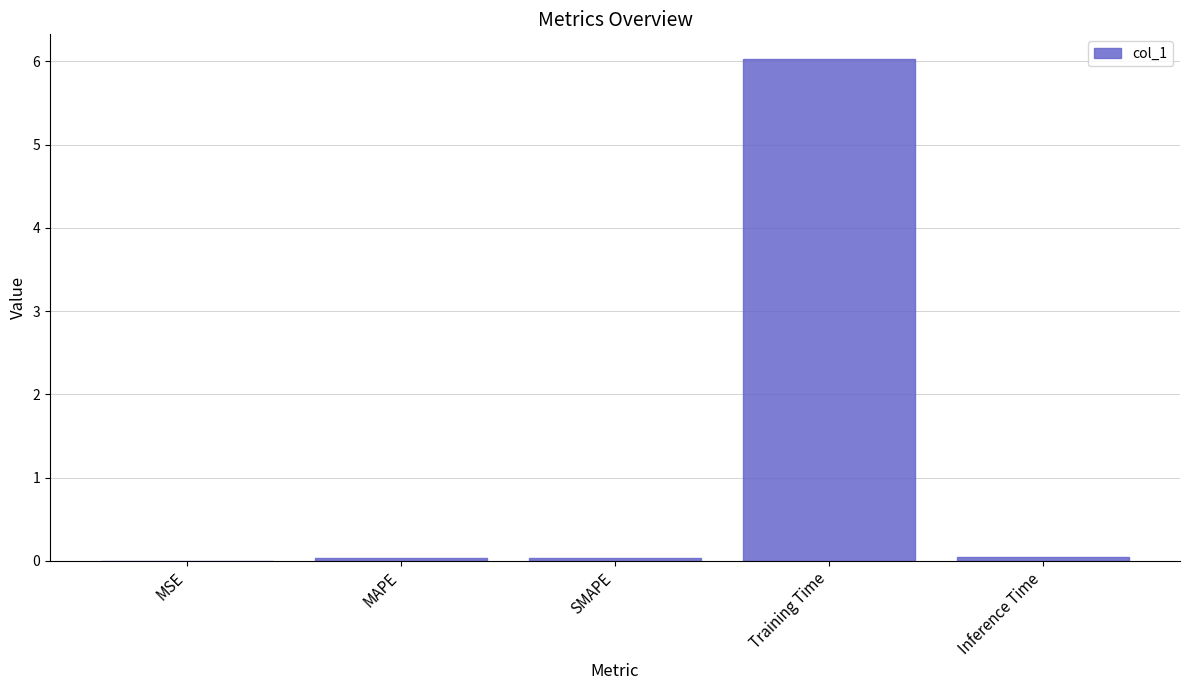

Read the value at Training Time.

6.0